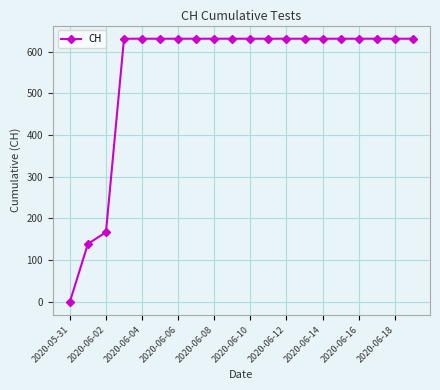

What is the value of the 16th point from the left?

631